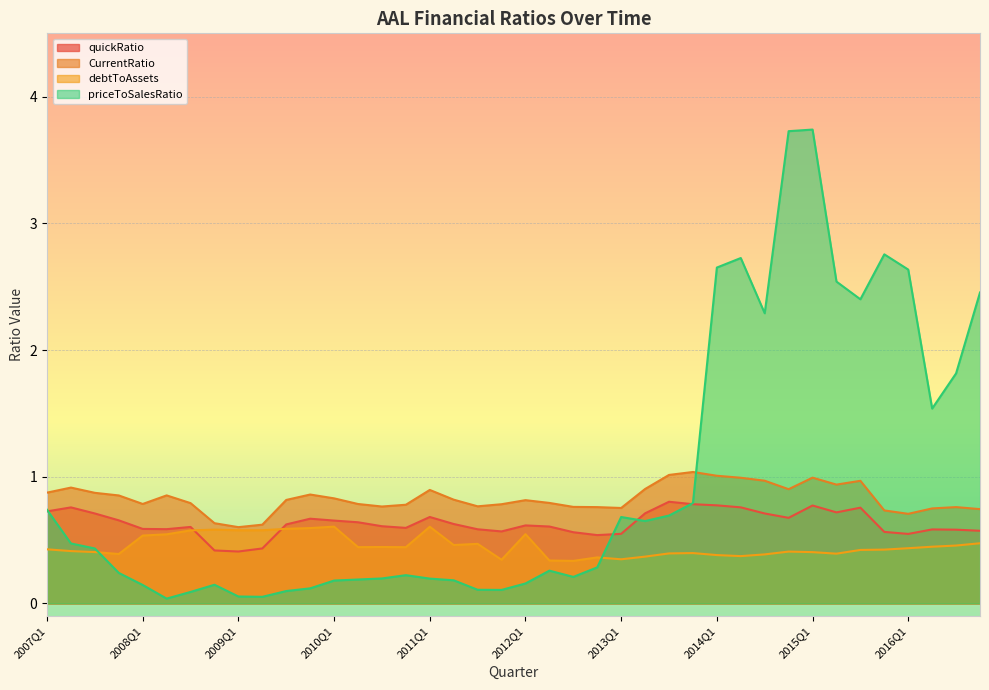

What is the sum of all CurrentRatio values?

33.2